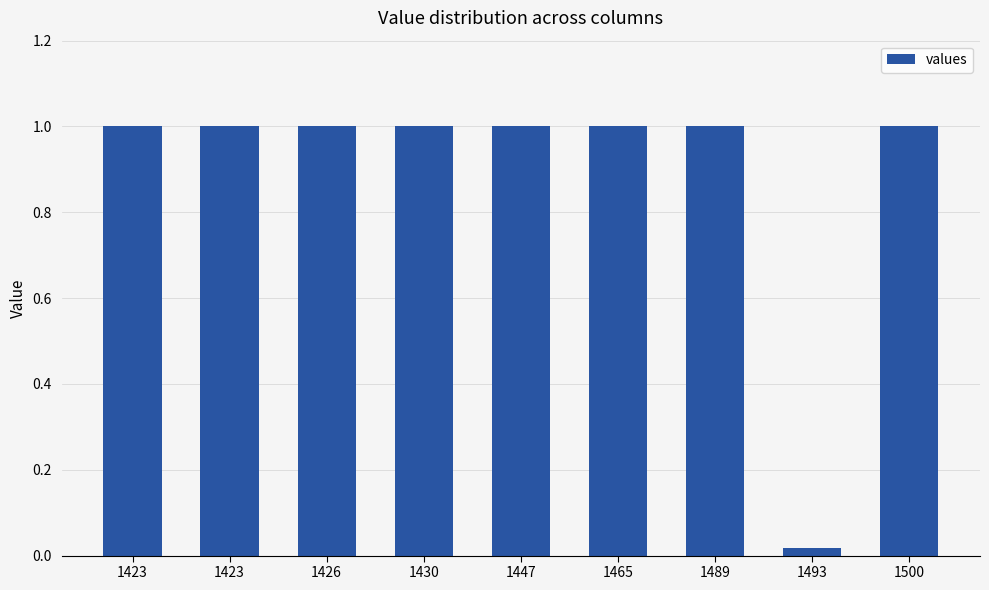

Does the chart contain any negative values?

No